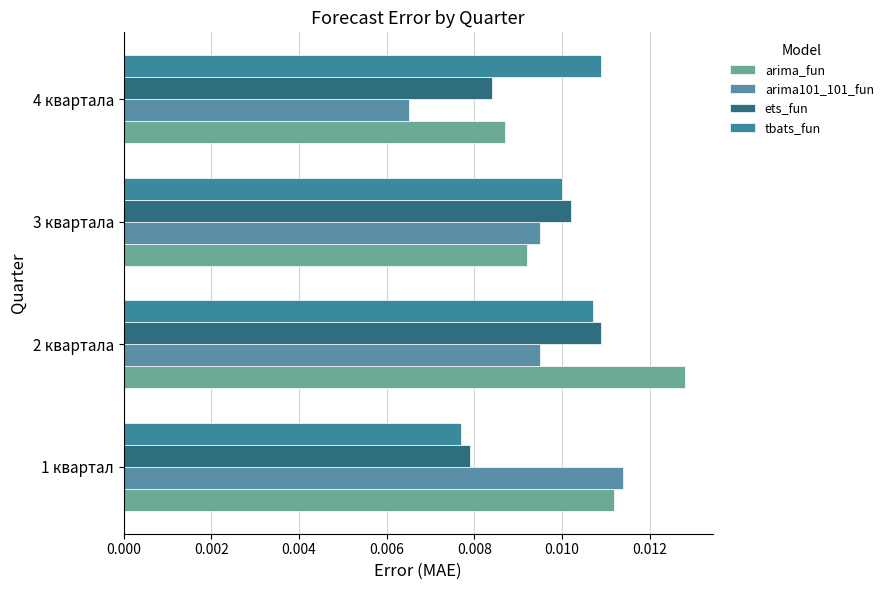

What are all the series names shown in the legend?

arima_fun, arima101_101_fun, ets_fun, tbats_fun